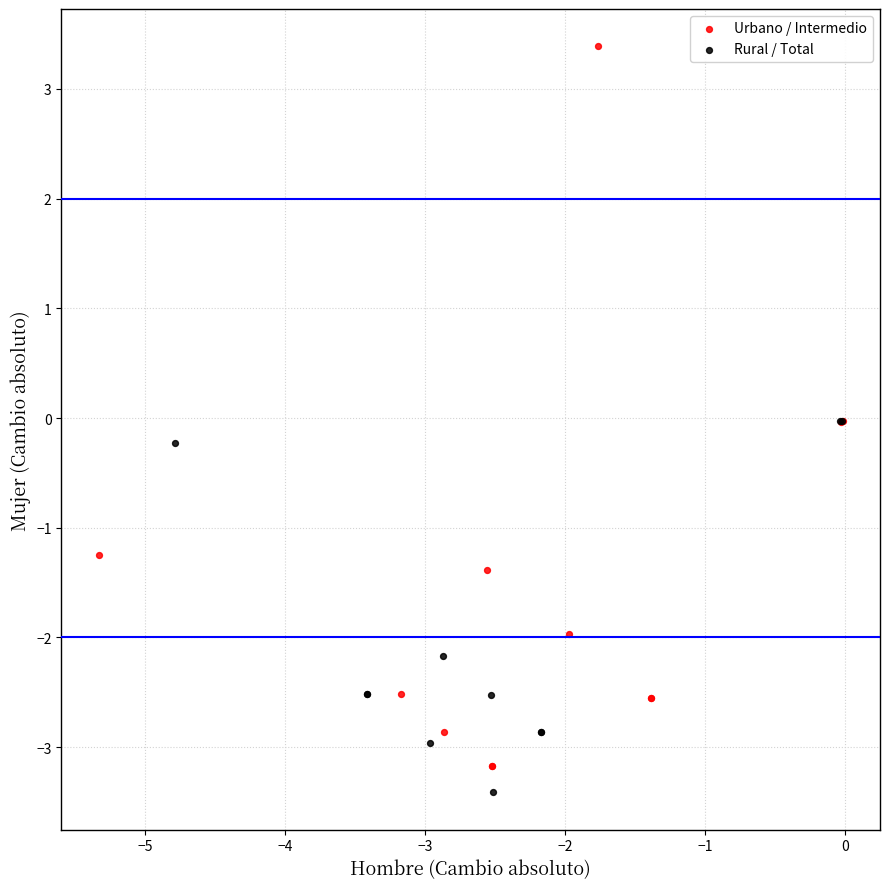

Which series has the widest spread of Y values?

Urbano / Intermedio